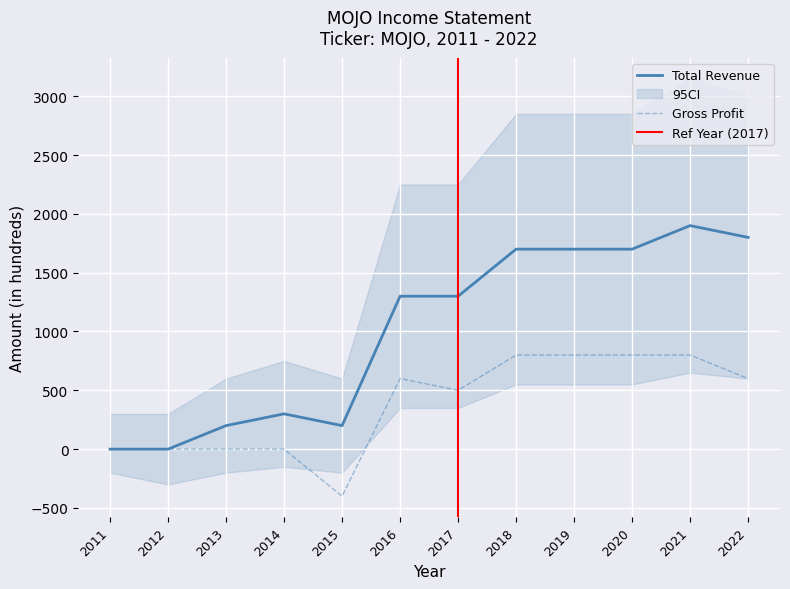

What is the value of the Gross Profit point at the 7th from the left?

500